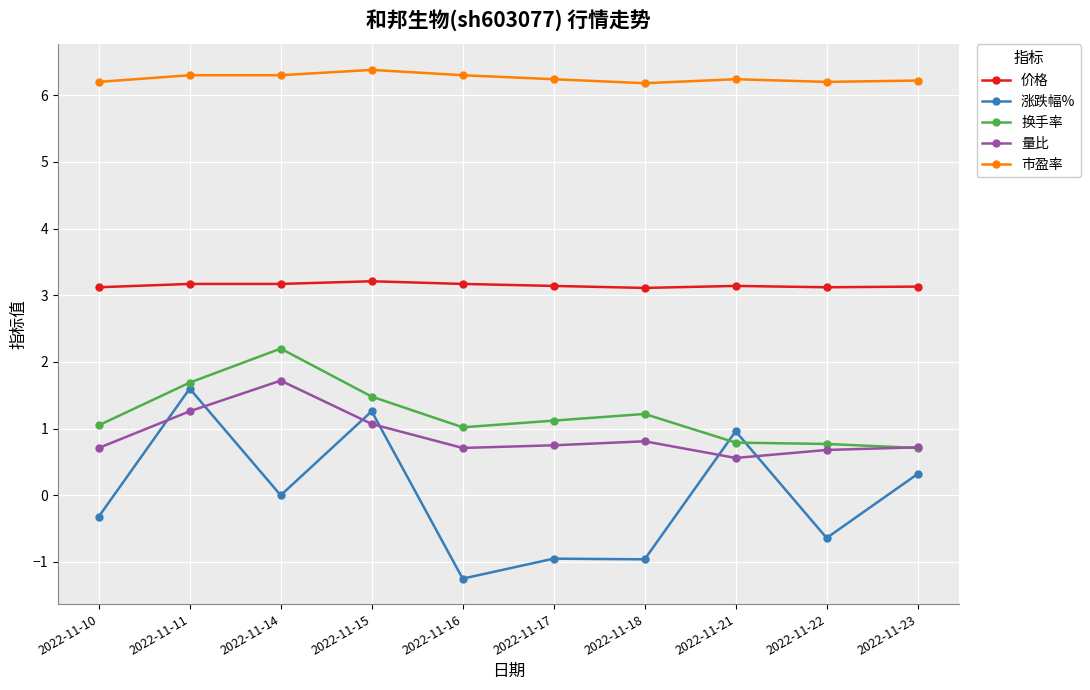

Is the value of 价格 at 2022-11-11 greater than the value of 量比 at 2022-11-15?

Yes